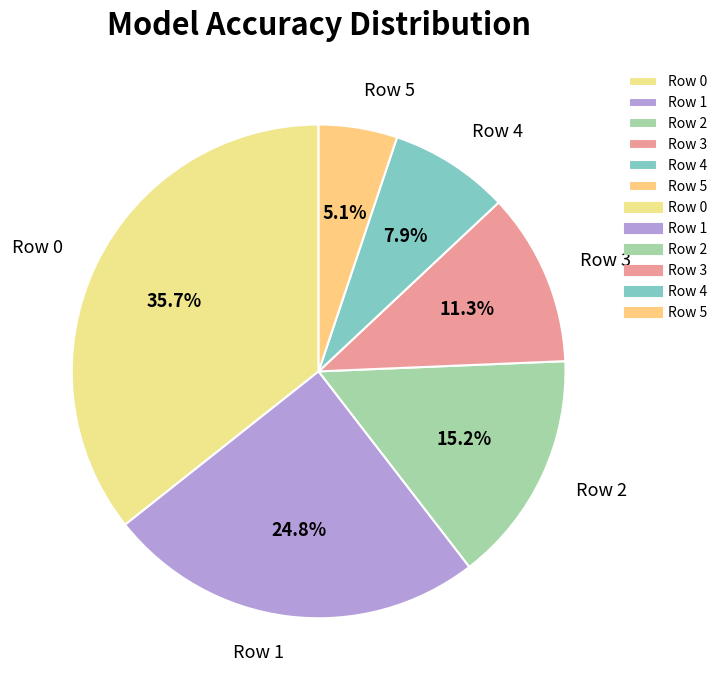

How many slices are in this pie chart?

6